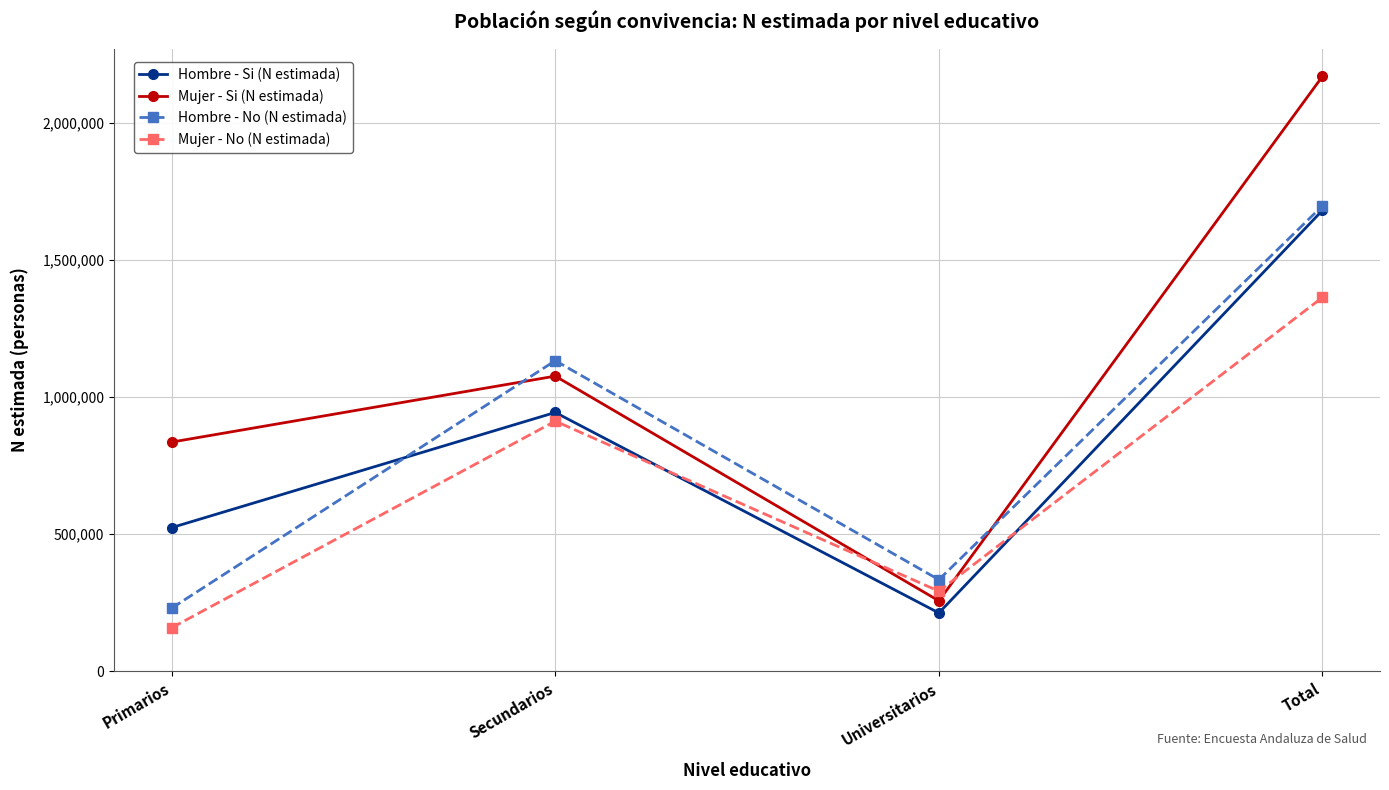

Which category has the highest value across all series?

Total